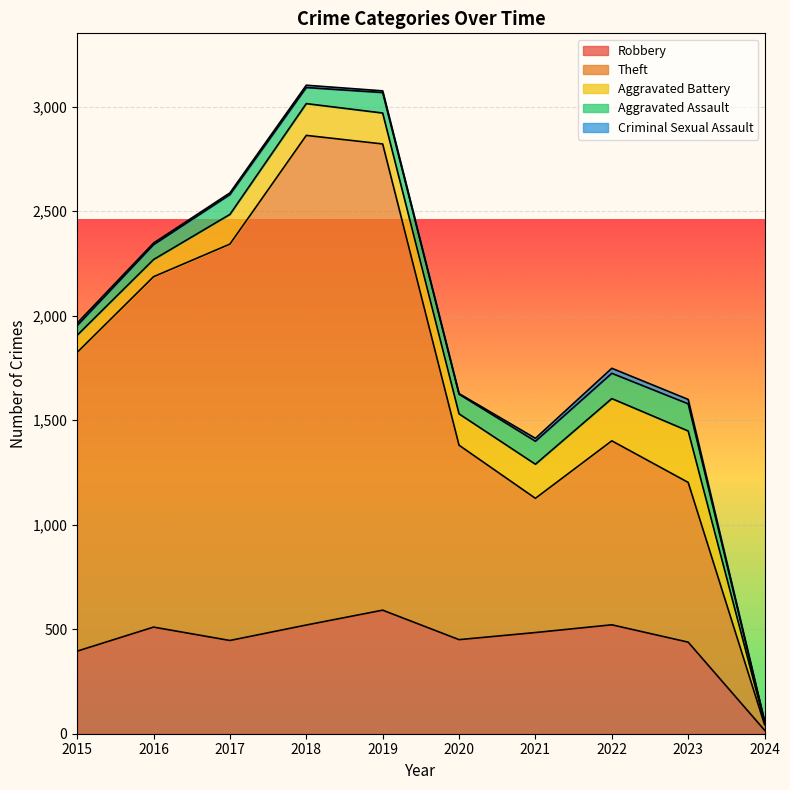

True or false: Criminal Sexual Assault and Theft intersect in this chart.

False